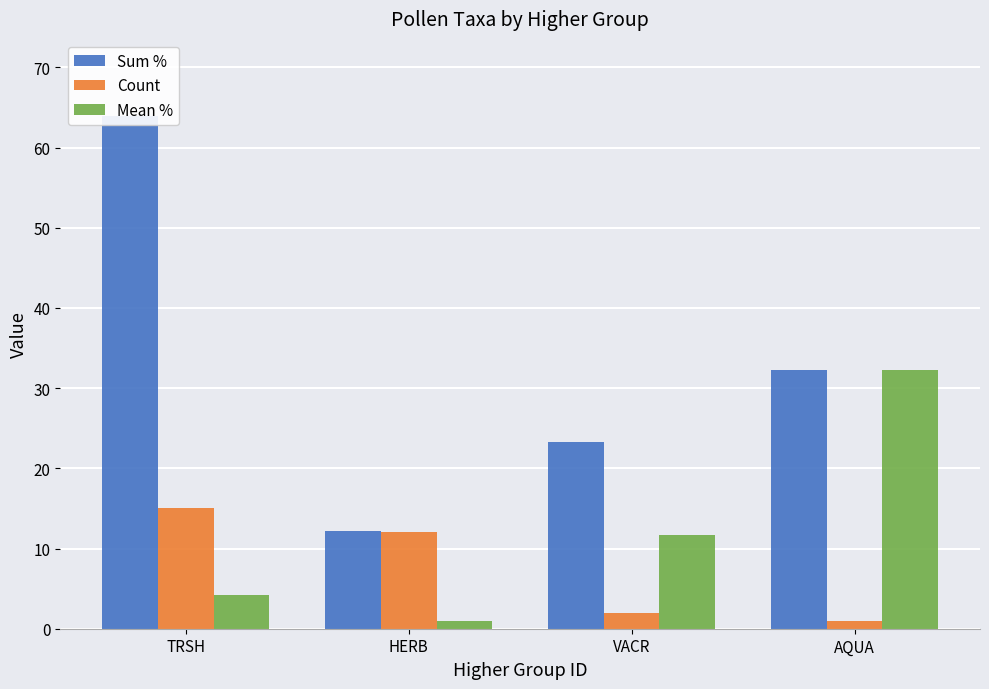

Where is Mean % nearest to the value 16?

VACR